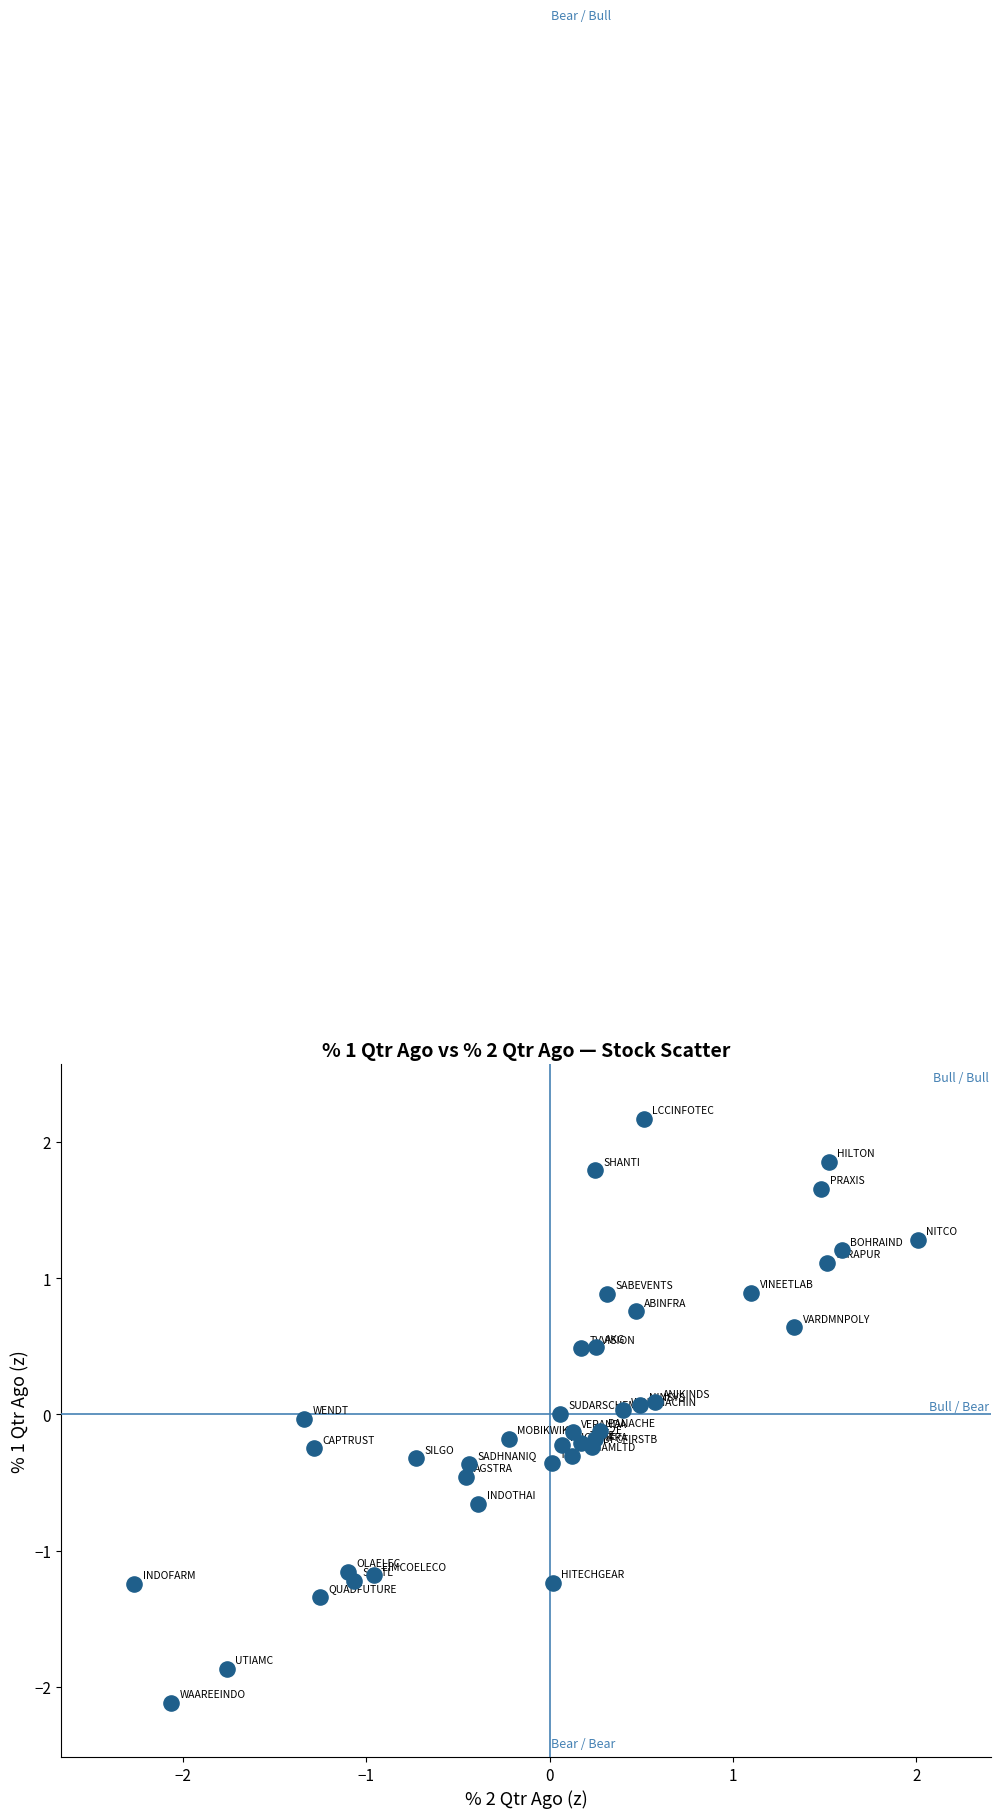

What is the range of X values (max minus min)?

4.3